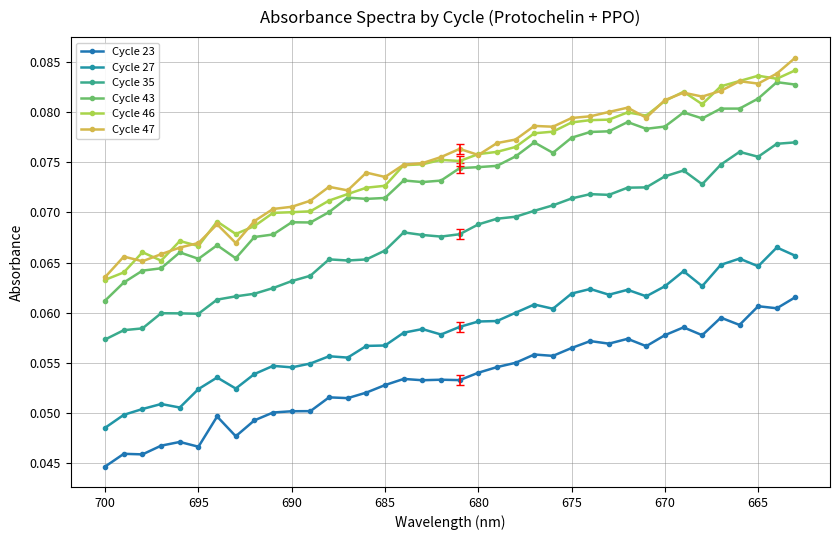

Rank the series by their maximum value, from lowest to highest.

Cycle 23, Cycle 27, Cycle 35, Cycle 43, Cycle 46, Cycle 47